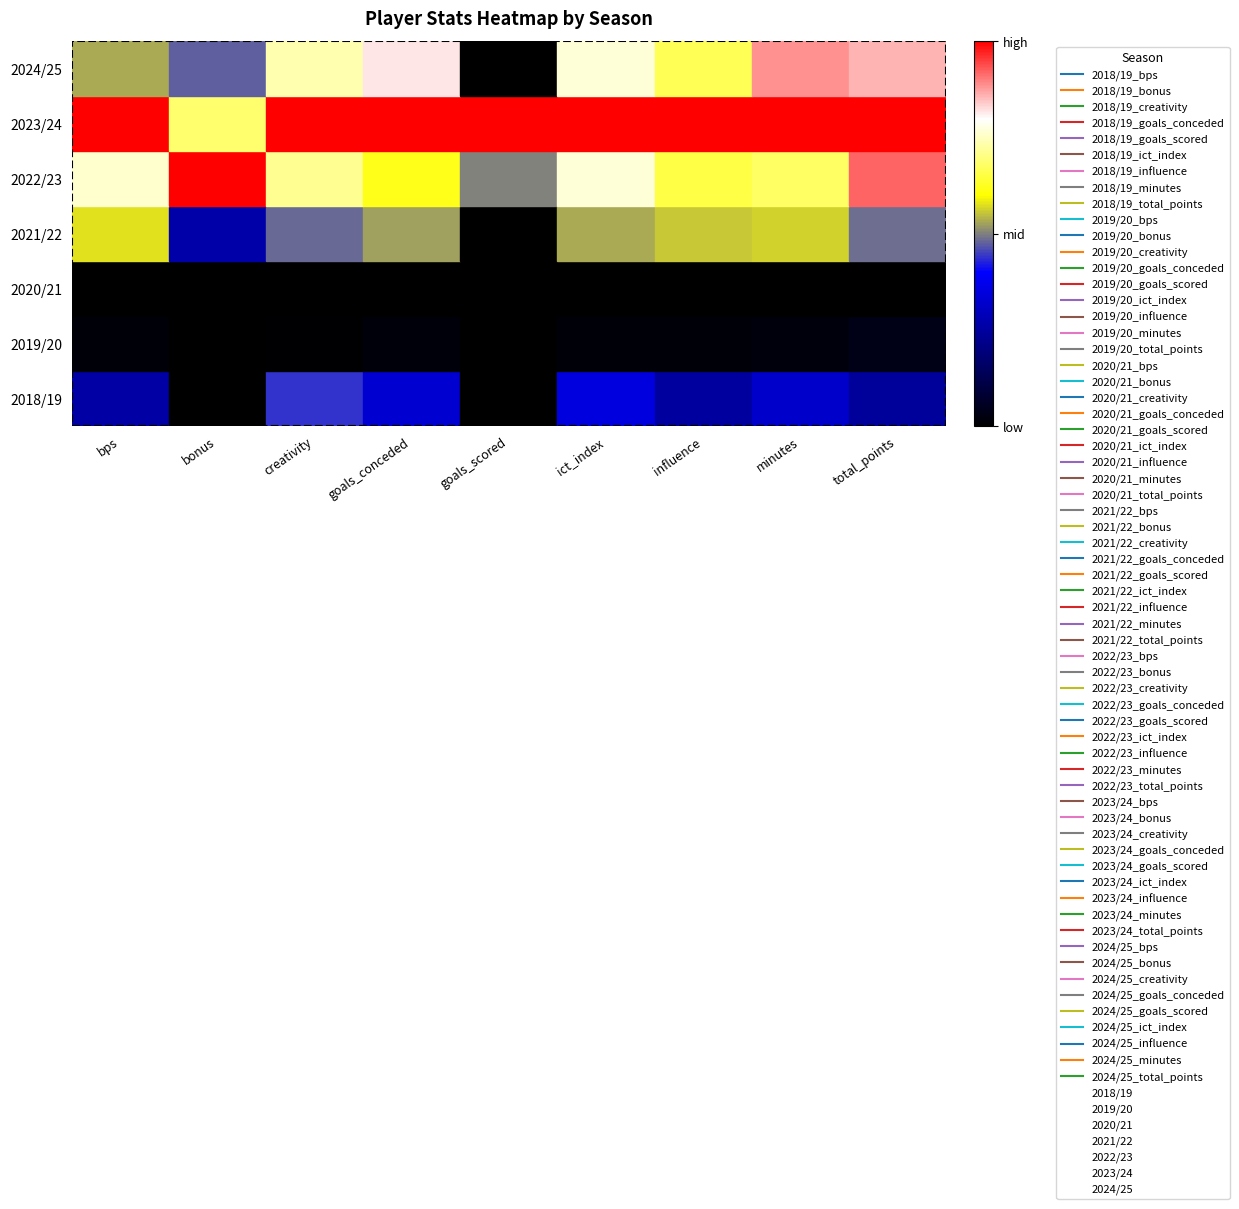

What is the maximum value shown in the chart?

6.5